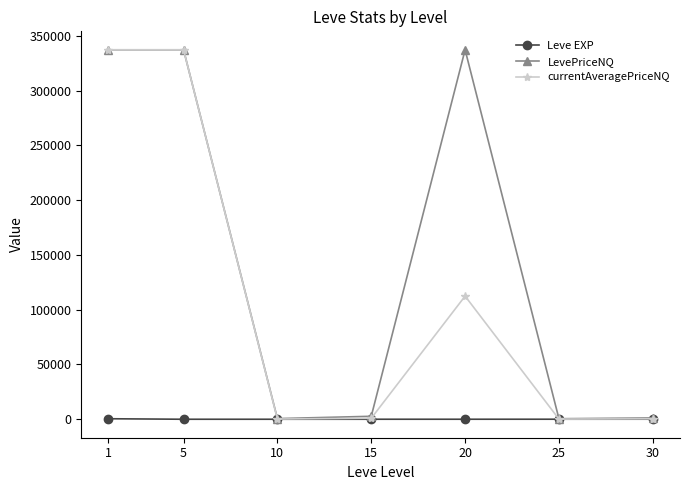

At which label is currentAveragePriceNQ closest to 168762?

20